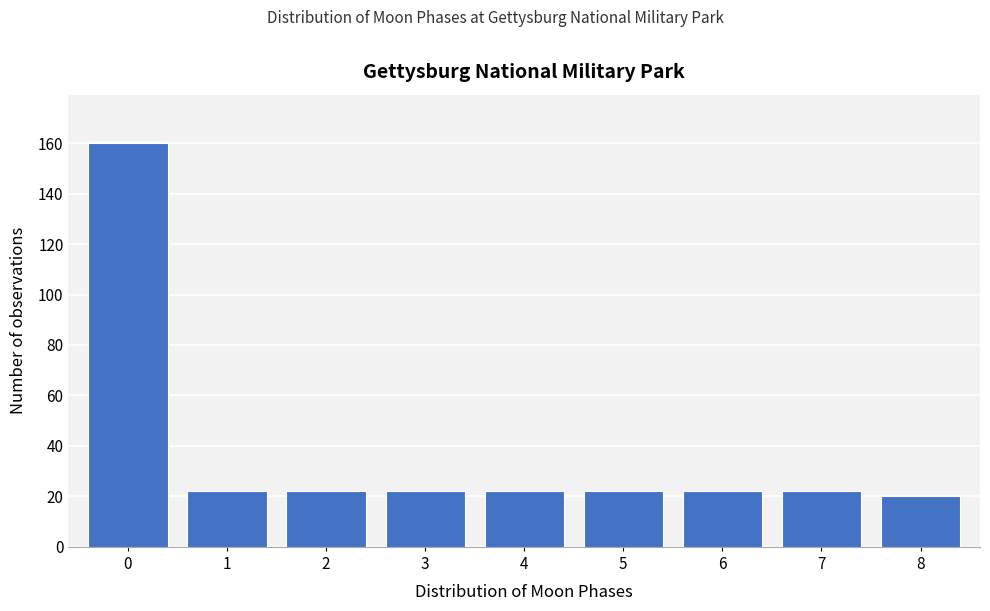

Reading left to right, extract all data points from this chart.

160	22	22	22	22	22	22	22	20